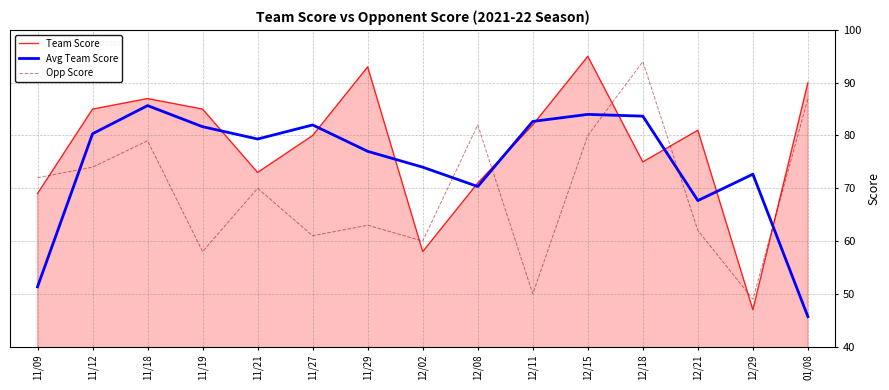

In Opp Score, how many points are lower than both neighbors (excluding endpoints)?

5